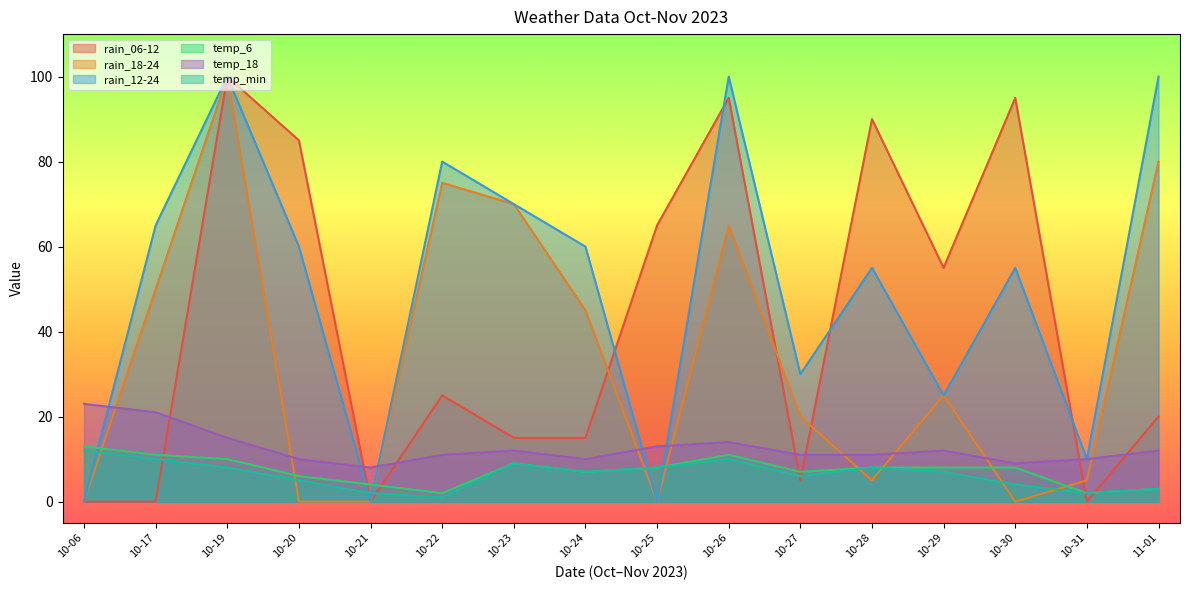

The rain_12-24 series shows 30 at 10-22. True or false?

False